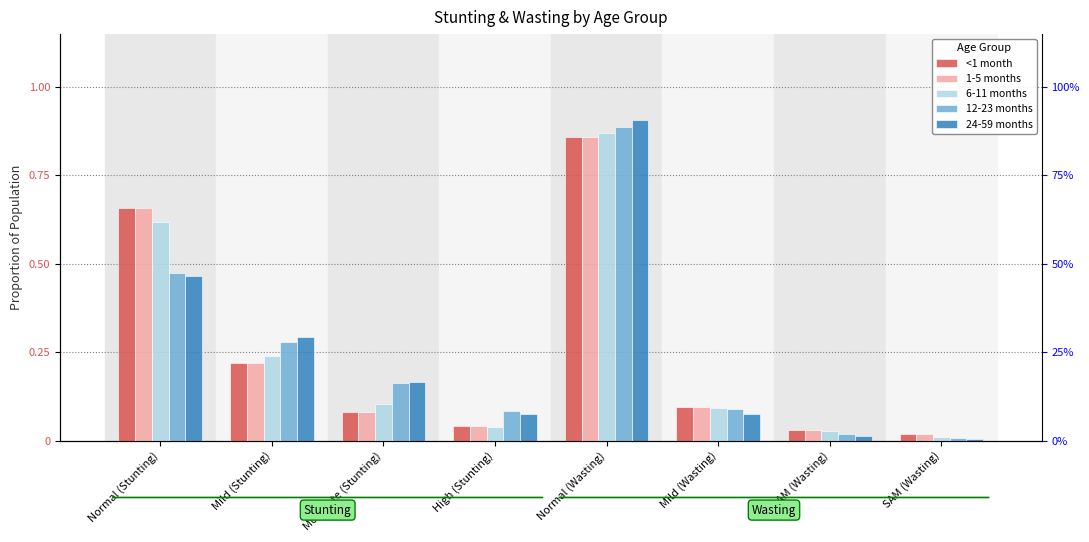

Rank the categories by 1-5 months value from highest to lowest.

Normal (Wasting), Normal (Stunting), Mild (Stunting), Mild (Wasting), Moderate (Stunting), High (Stunting), MAM (Wasting), SAM (Wasting)